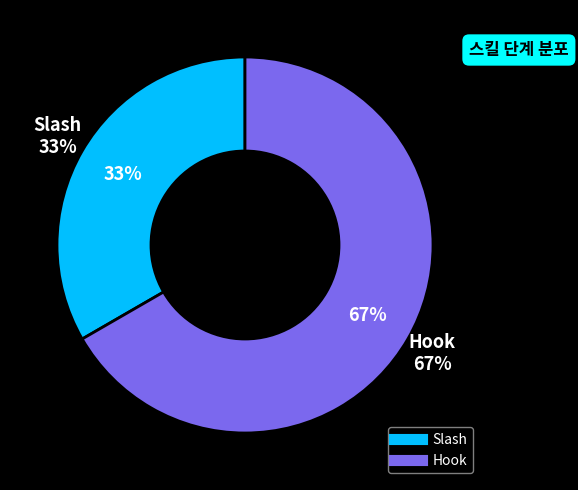

How much of the chart is everything except Hook?

33.3%